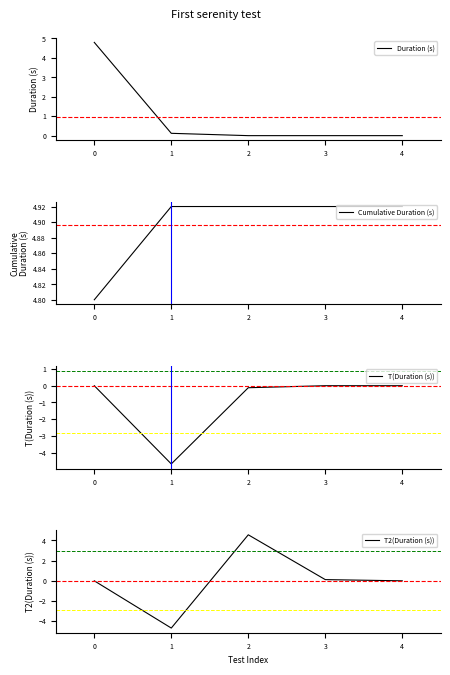

Which series has the largest range (max minus min)?

T2(Duration (s))